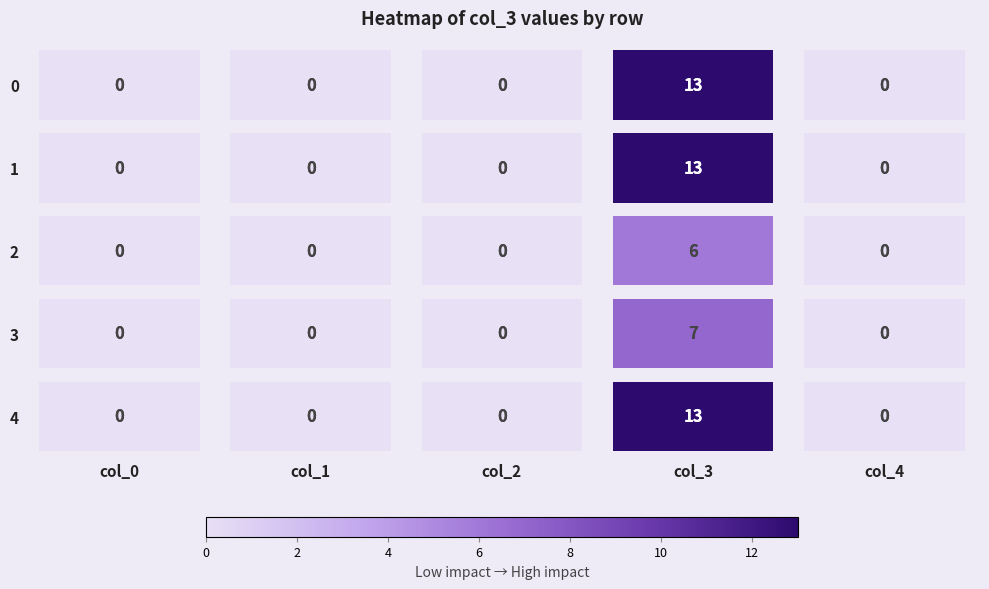

The value of 0 at col_4 is 0. True or false?

True